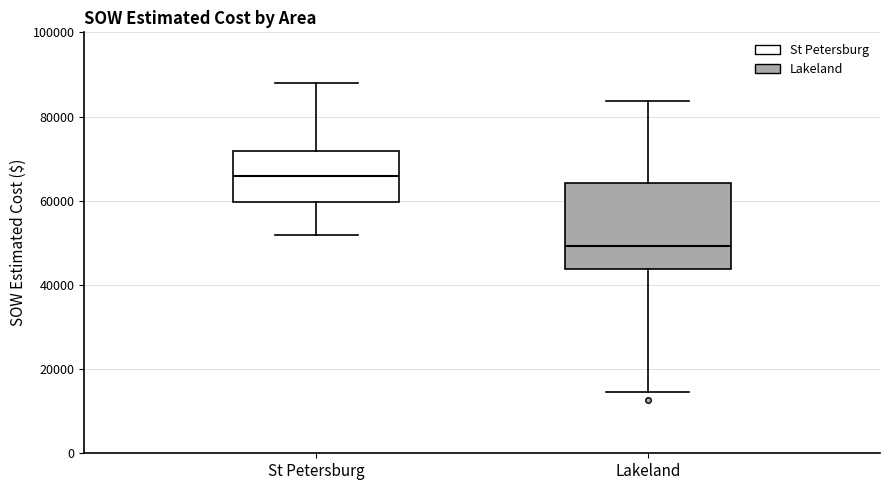

Which box has the lowest median line?

Lakeland